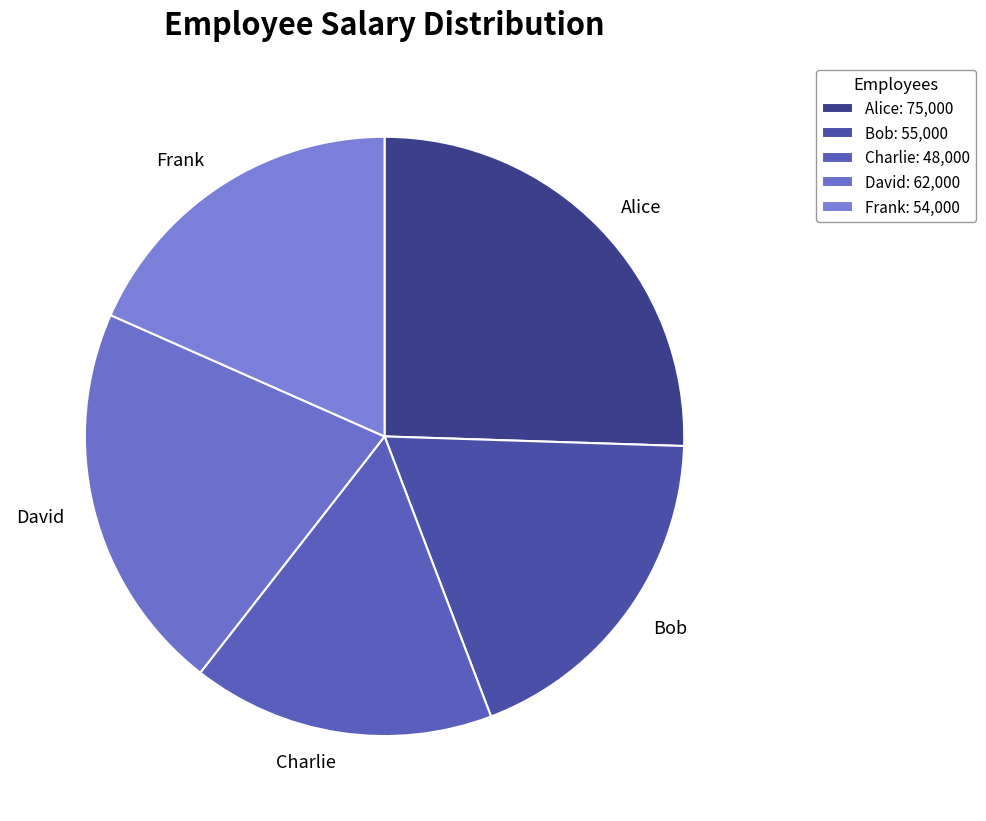

Between Charlie and Alice, which is larger?

Alice